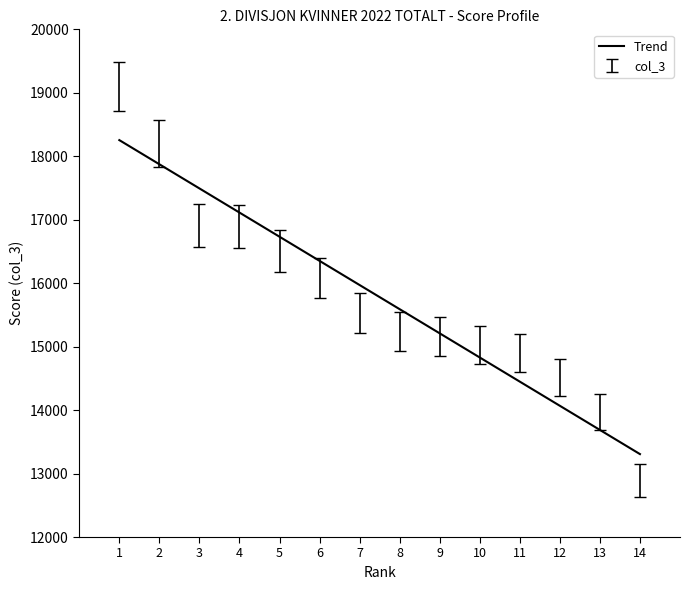

Approximately how many times larger is the value at 12 compared to 6?

0.9